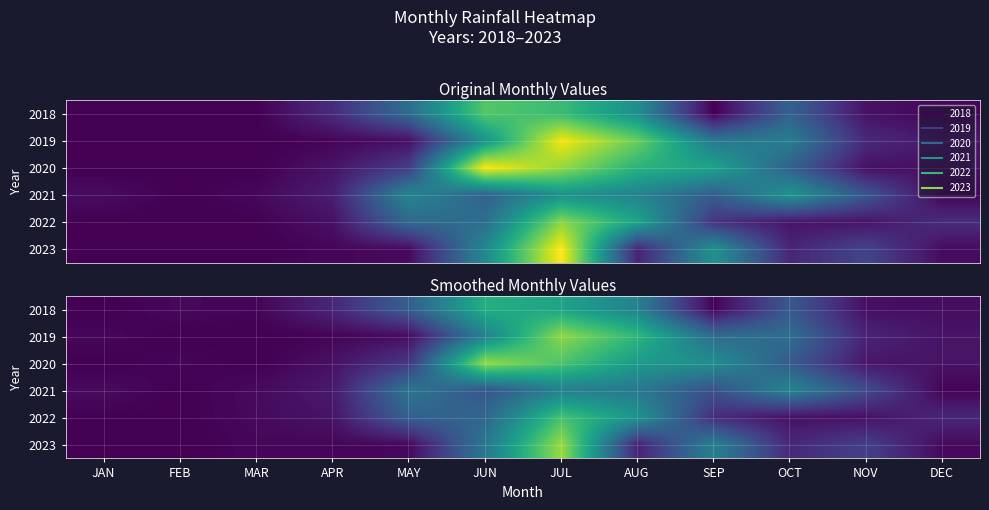

At which label does 2019 reach its peak?

JUL